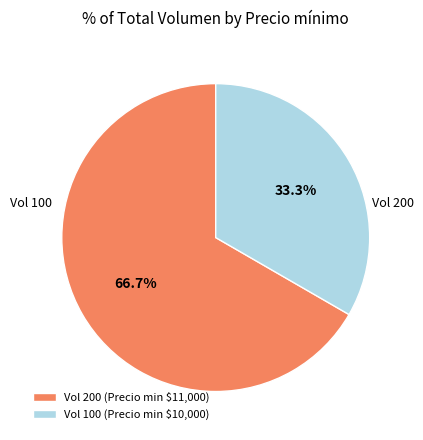

What is the largest slice in the pie chart?

Vol 200 (Precio min $11,000)